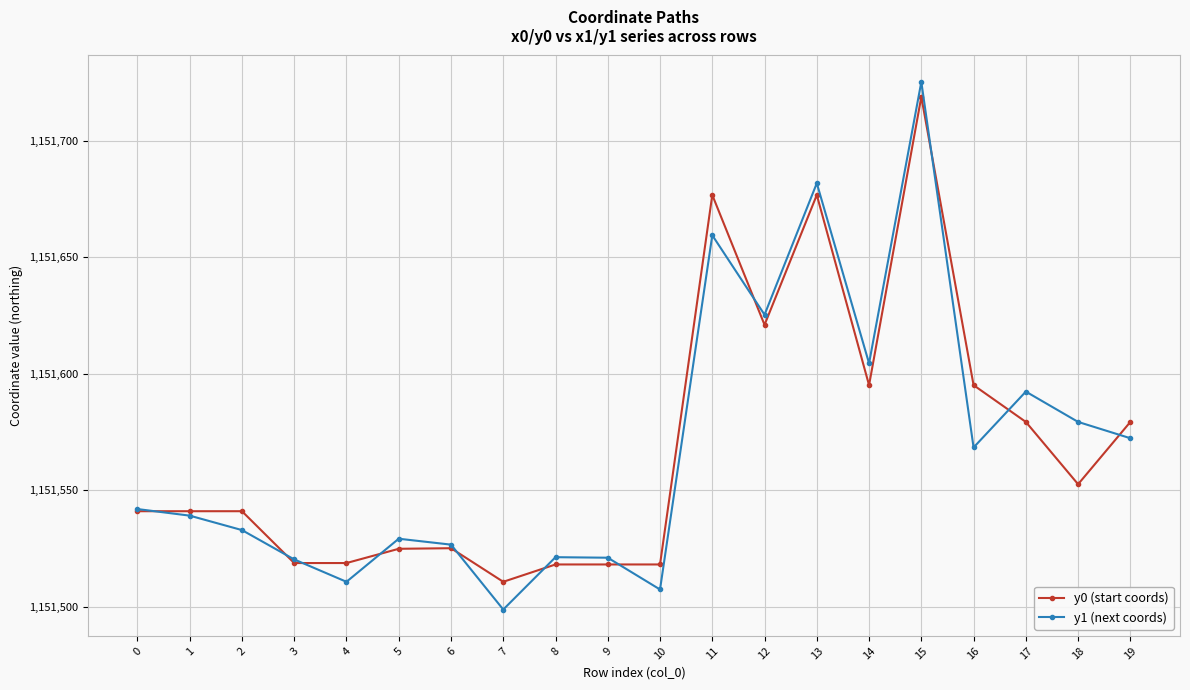

What is the total value across all series at 2?

2303074.1